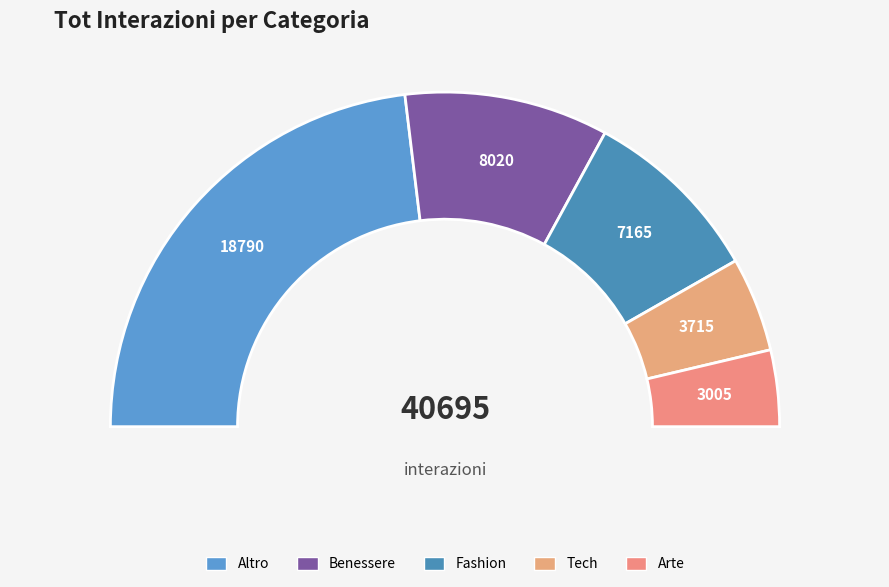

Combined, do Altro and Tech account for over 50%?

Yes